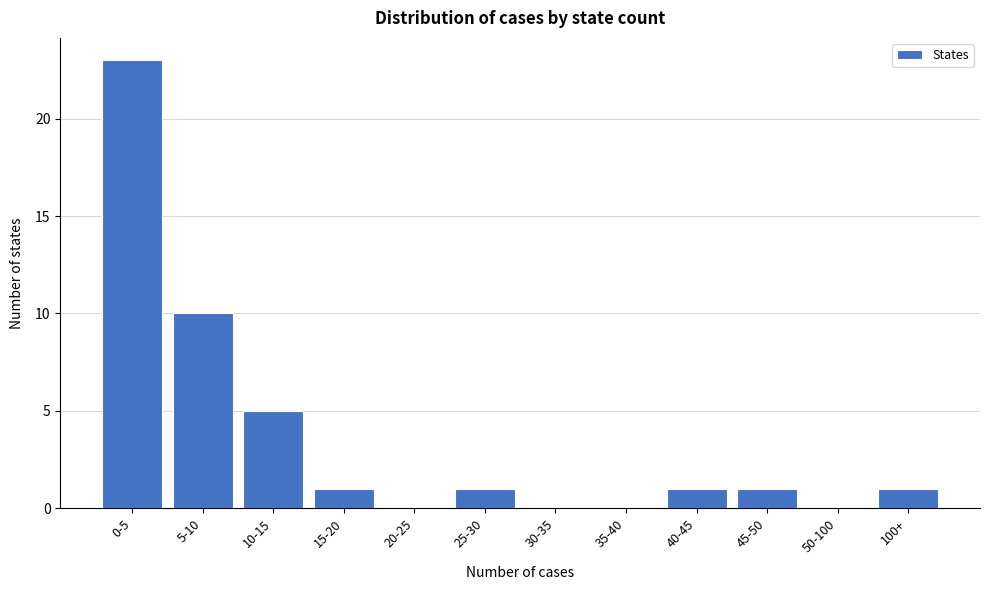

Reading right to left, list all the values displayed in this chart.

100+=1	50-100=0	45-50=1	40-45=1	35-40=0	30-35=0	25-30=1	20-25=0	15-20=1	10-15=5	5-10=10	0-5=23